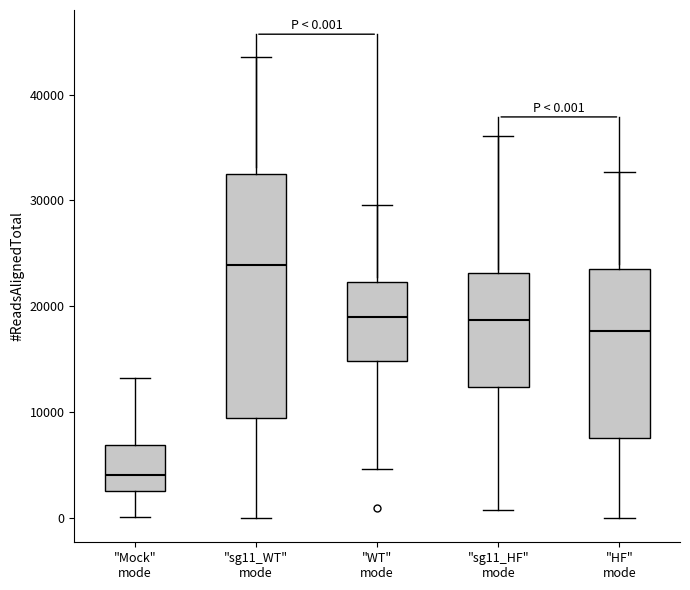

Which box is the tallest, from its lower edge to its upper edge?

"sg11_WT" mode